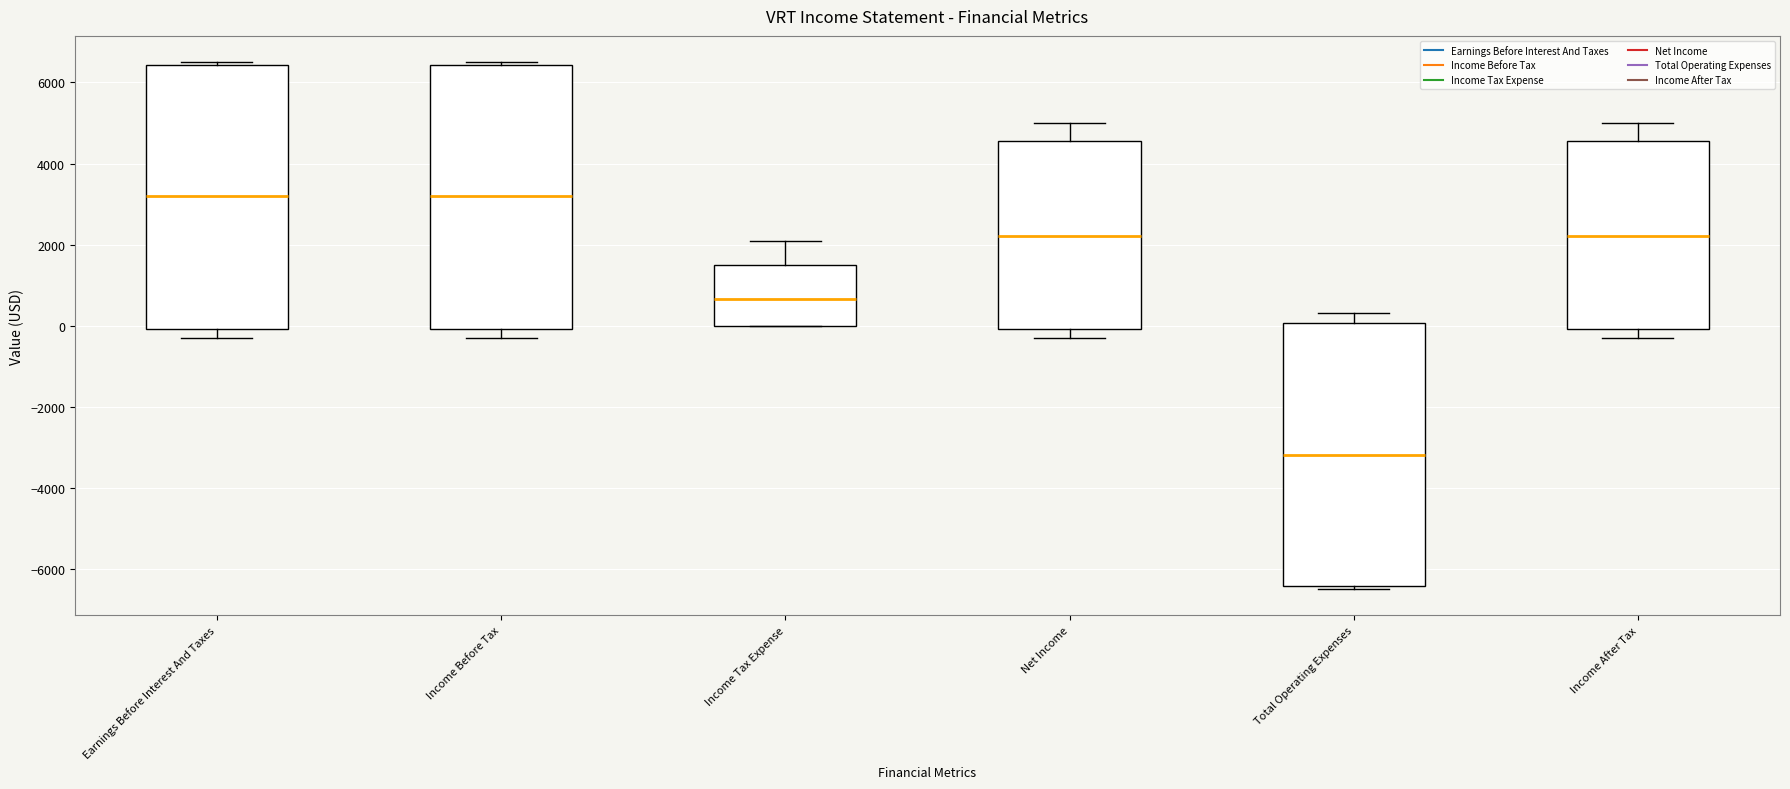

Reading left to right, read every box against the y-axis: the position of its median line, the range the box covers, and the ends of its whiskers. The values are not printed on the chart, so give them approximately, as read against the axis.

Earnings Before Interest And Taxes: median 3200, box 0 to 6400, whiskers -200 to 6600
Income Before Tax: median 3200, box 0 to 6400, whiskers -200 to 6600
Income Tax Expense: median 600, box 0 to 1600, whiskers 0 to 2200
Net Income: median 2200, box 0 to 4600, whiskers -200 to 5000
Total Operating Expenses: median -3200, box -6400 to 0, whiskers -6400 (just below the box's lower edge) to 400
Income After Tax: median 2200, box 0 to 4600, whiskers -200 to 5000